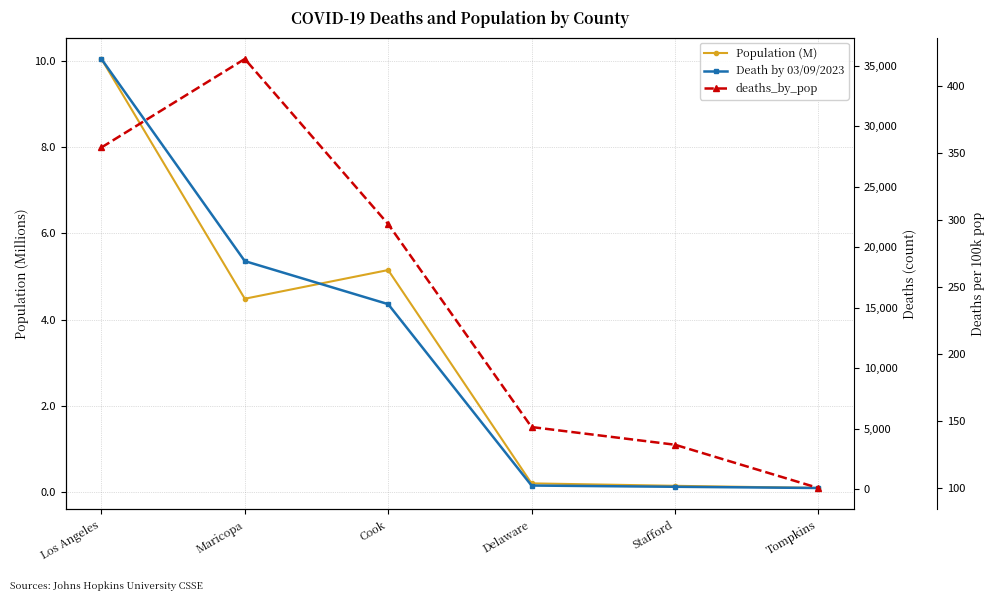

What is the difference between the maximum and minimum values in the Death by 03/09/2023 series?

35443.0